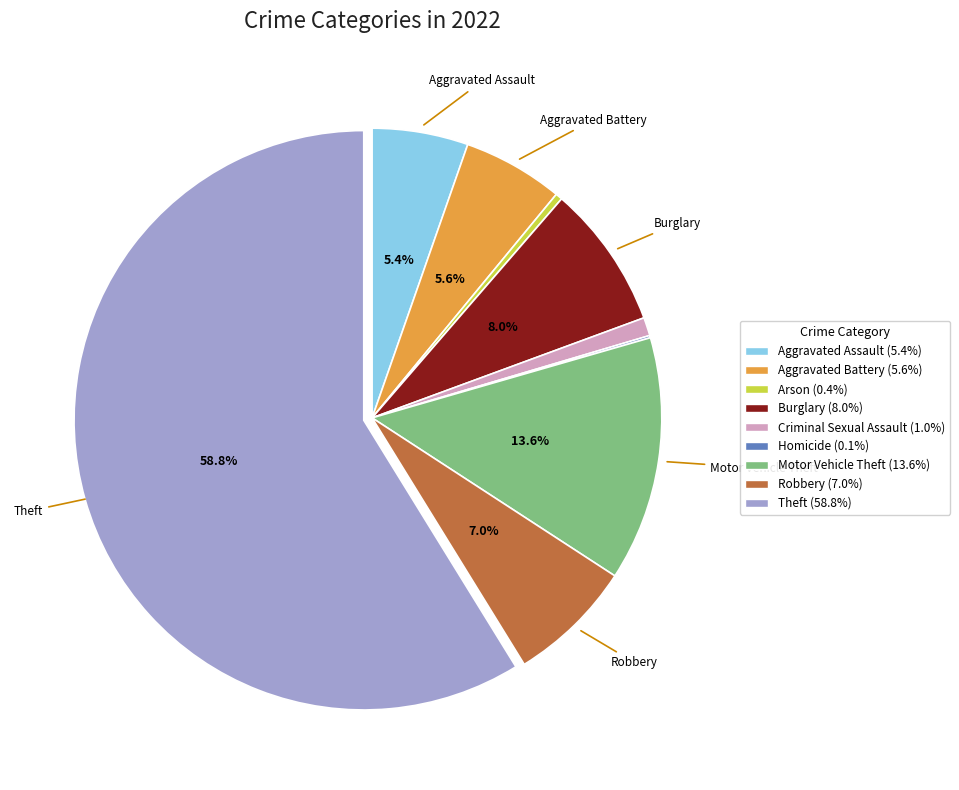

Does any single category account for the majority?

Yes